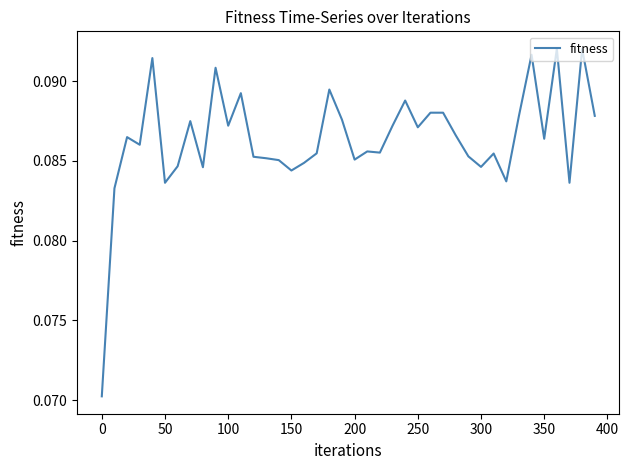

How many lines are shown in the chart?

1